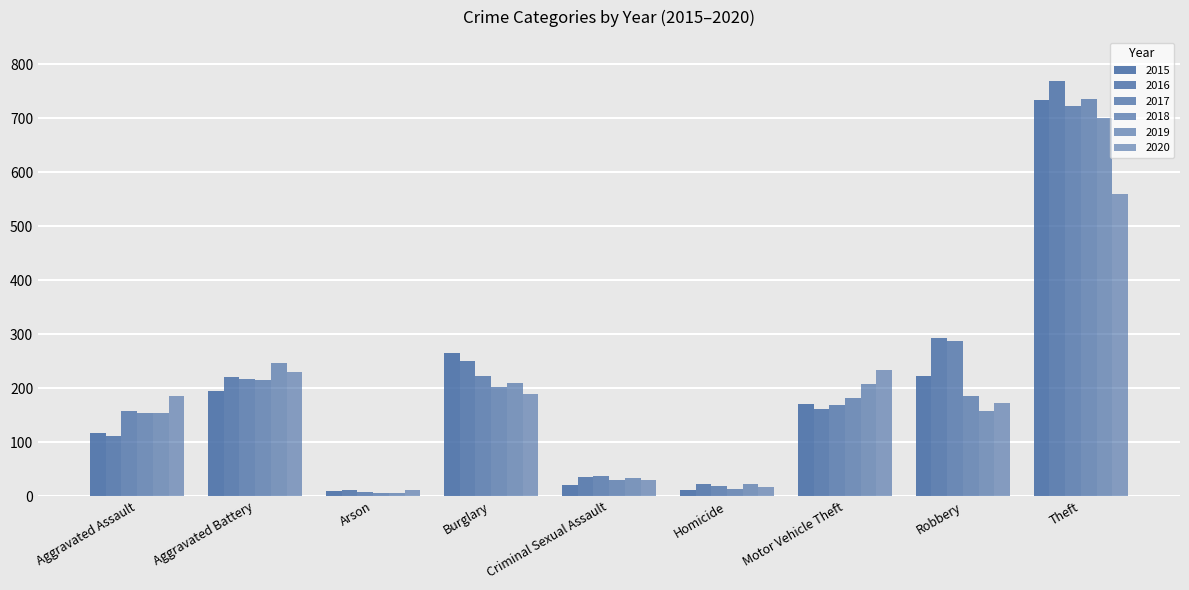

How many categories are shown in the chart?

9